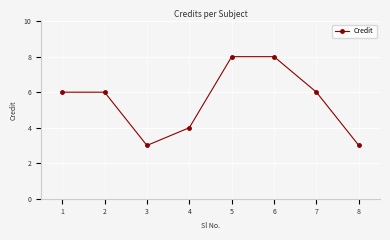

What is the difference between the maximum and second lowest values?

5